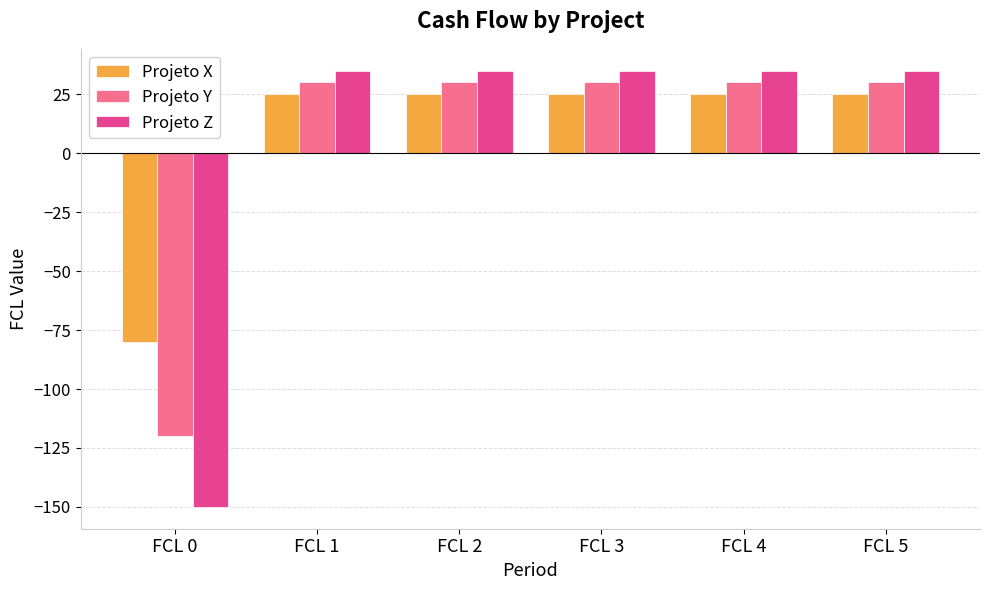

What is the average value of the Projeto Z series?

4